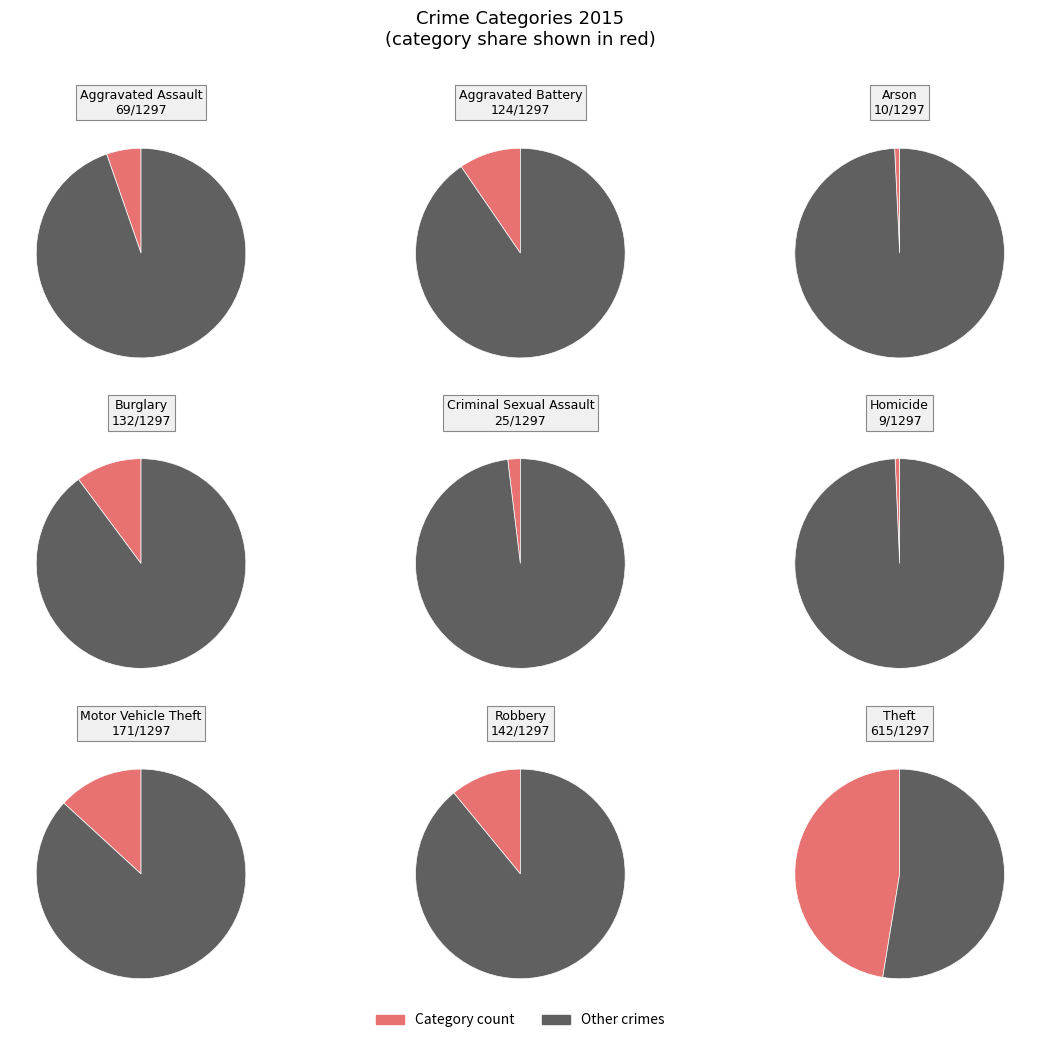

How much of the chart is everything except Homicide?

99.3%